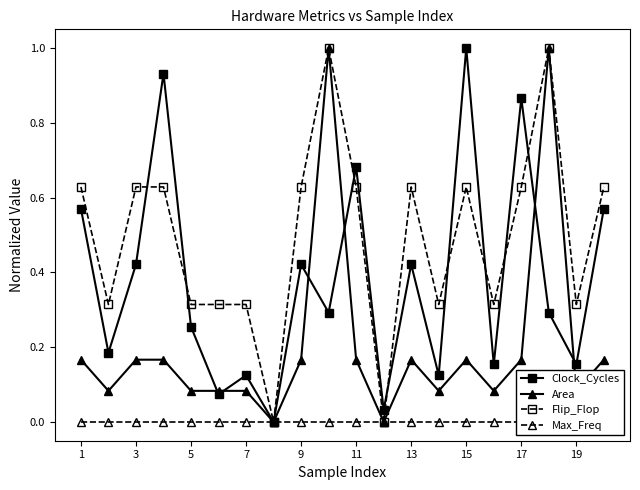

List the series in order of their overall mean, highest first.

Flip_Flop, Clock_Cycles, Area, Max_Freq